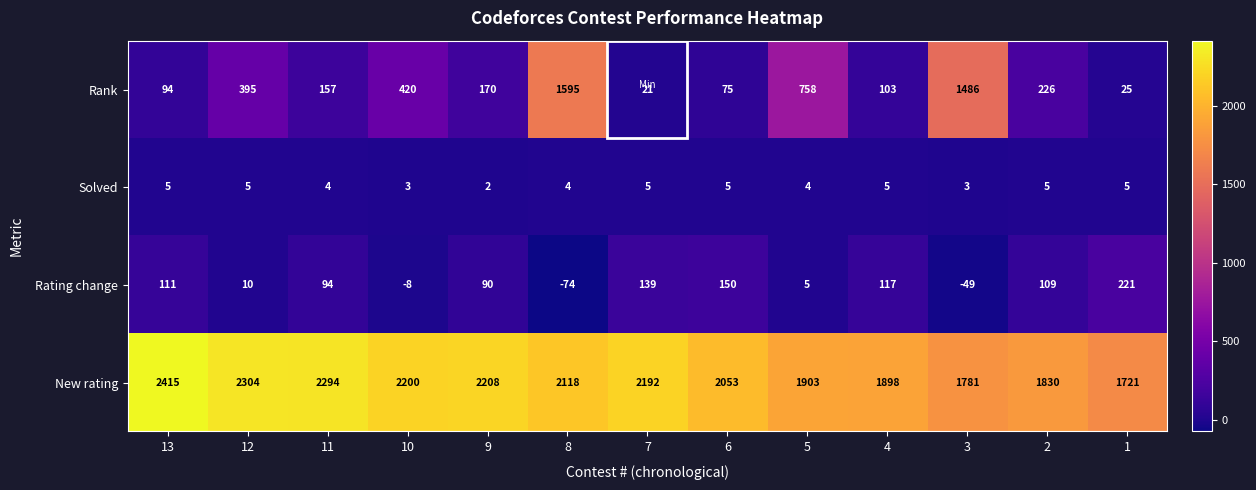

What is the spread (max minus min) of values at 6?

2048